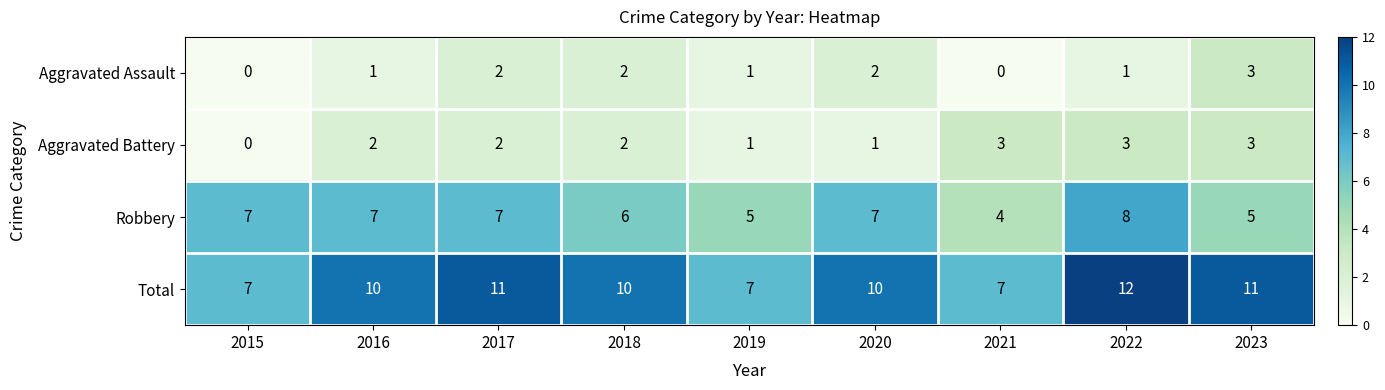

What is the greatest value displayed?

12